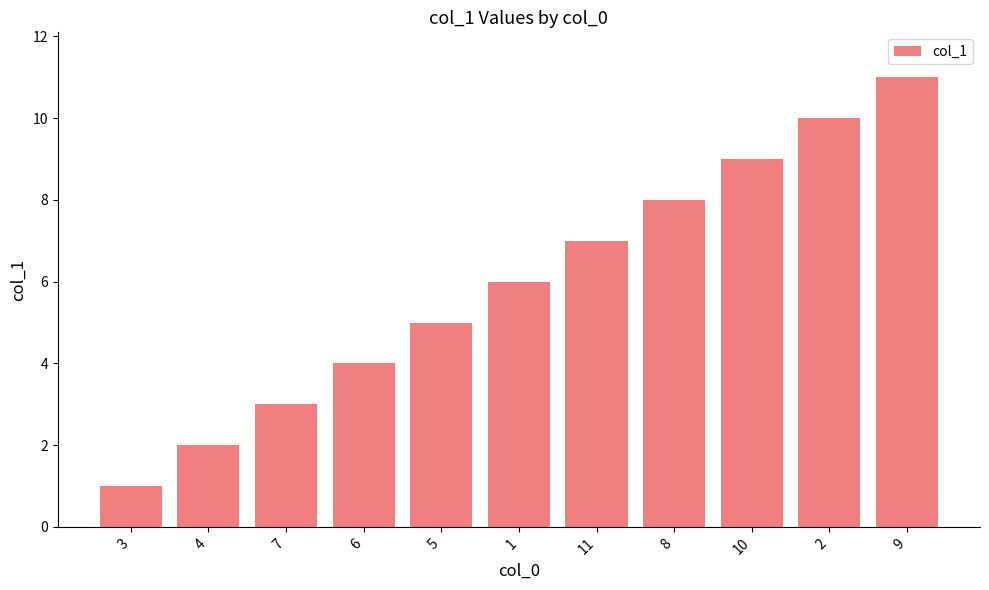

How many distinct data groups are displayed?

1